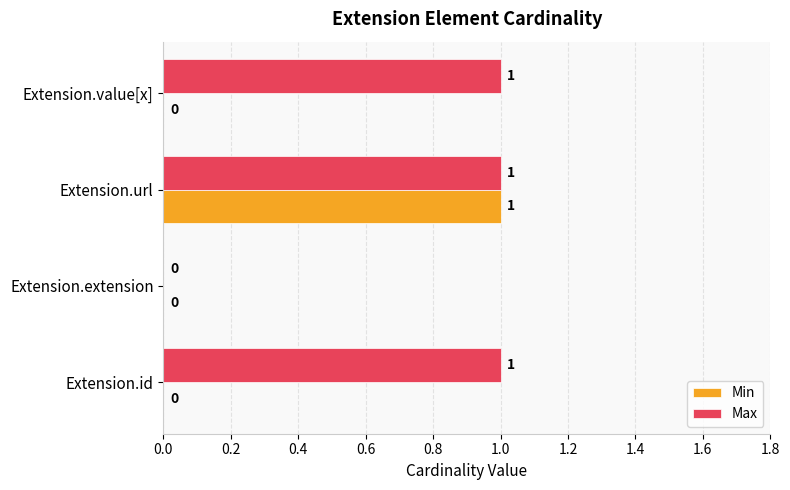

Is the value of Max at Extension.value[x] greater than the value of Min at Extension.extension?

Yes